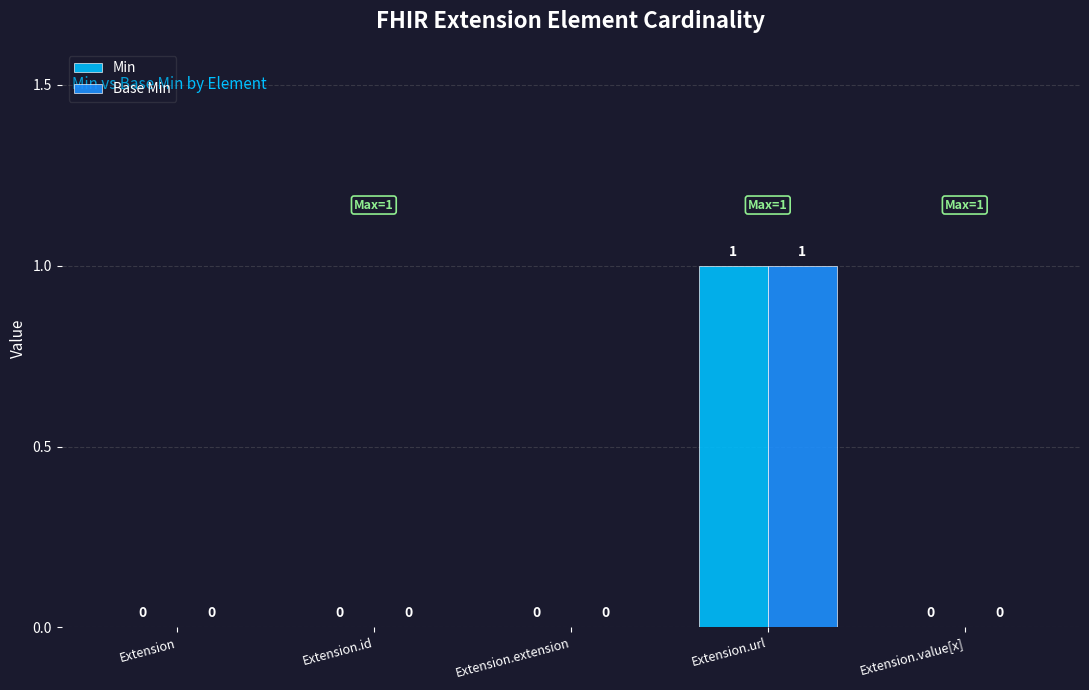

How many values in Min are above zero?

1